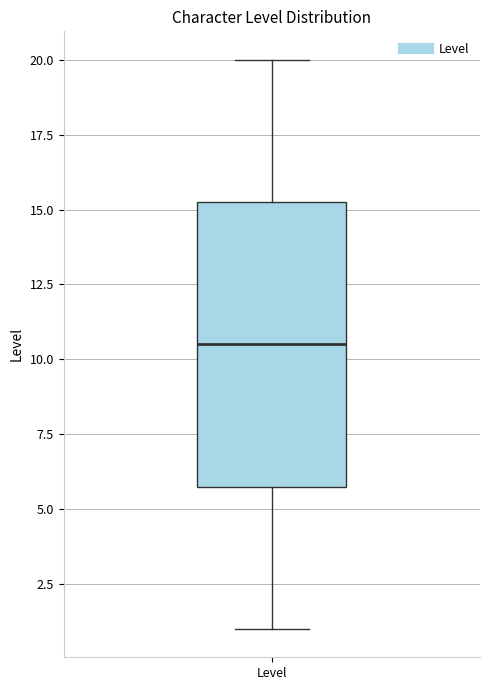

Where is the upper edge of the box for Level on the y-axis? The values are not printed on the chart, so give them approximately, as read against the axis.

15.5